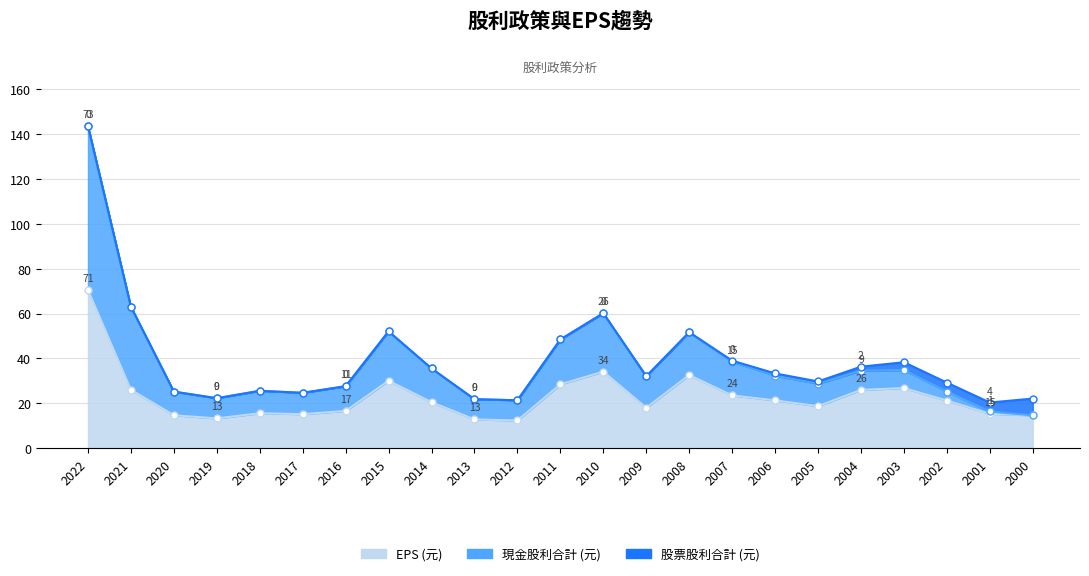

Rank the series by their average value, from lowest to highest.

股票股利合計 (元), 現金股利合計 (元), EPS (元)